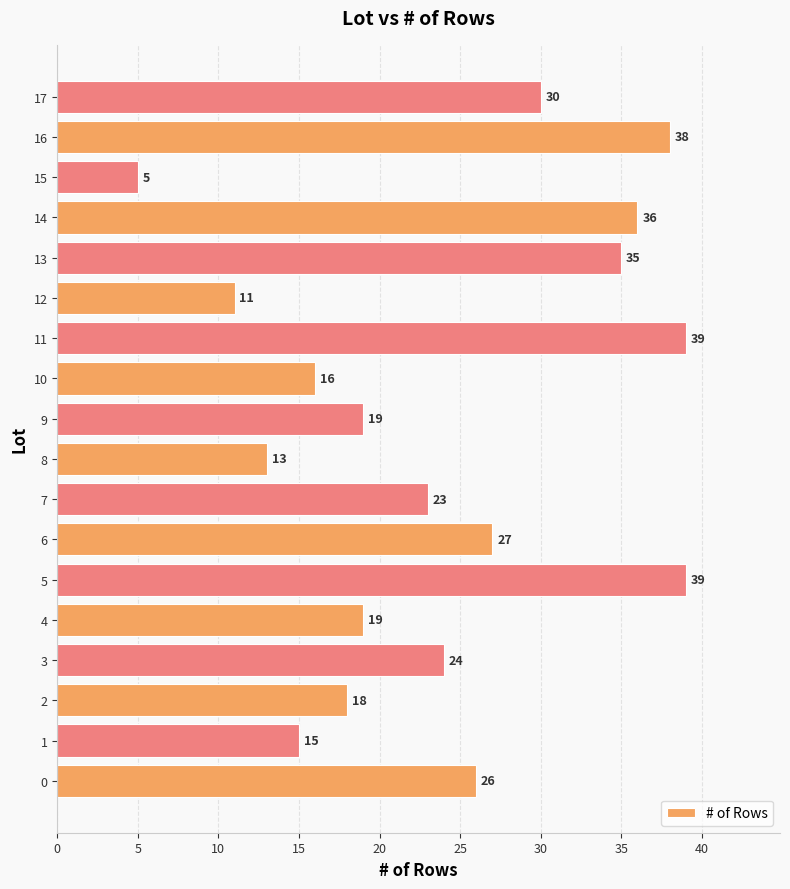

At which label is the value closest to 22?

7